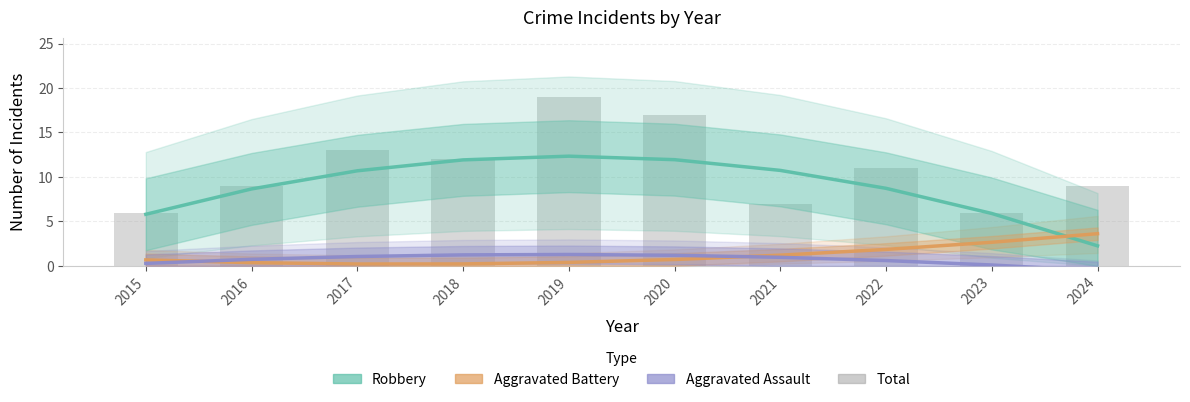

Which series has the largest range (max minus min)?

Total